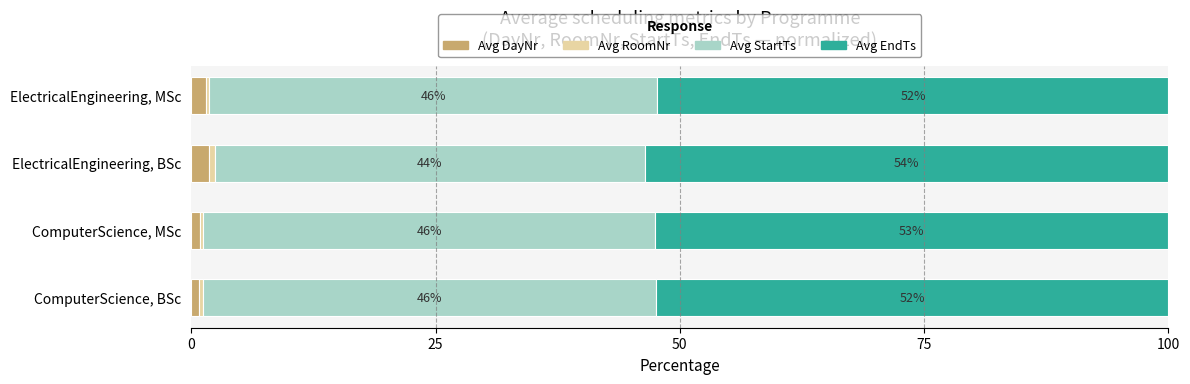

What value does the Avg DayNr series have at ComputerScience, MSc?

0.9